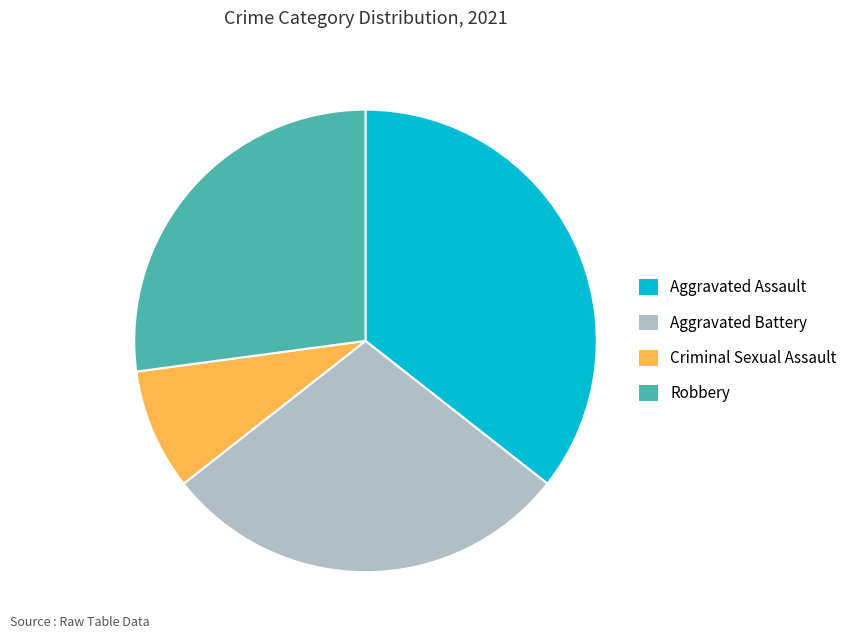

Is it true that Criminal Sexual Assault is 8% of the pie?

True